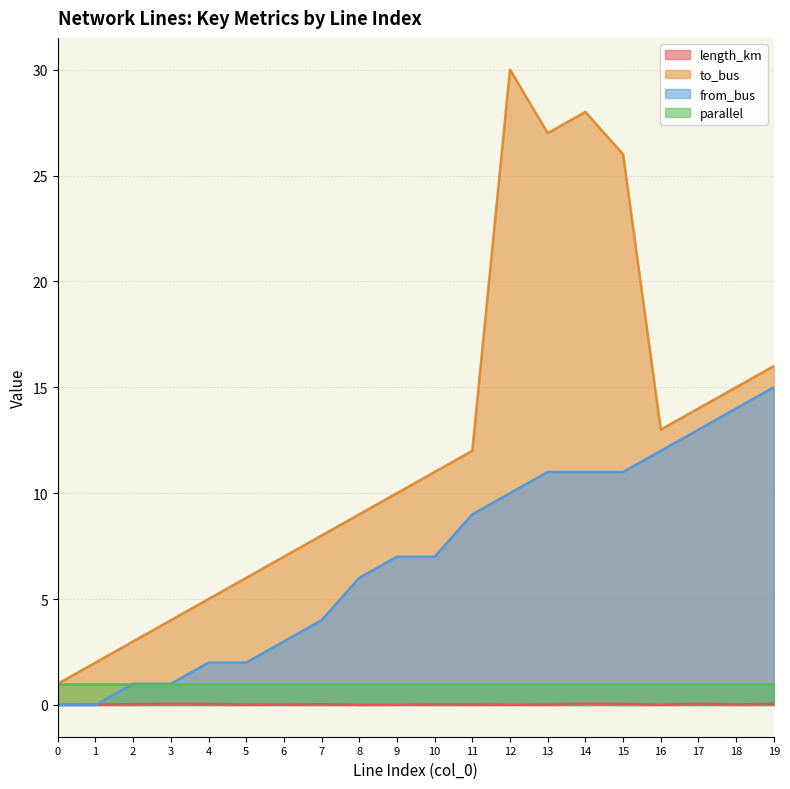

Is the value of from_bus at 19 greater than the value of to_bus at 15?

No